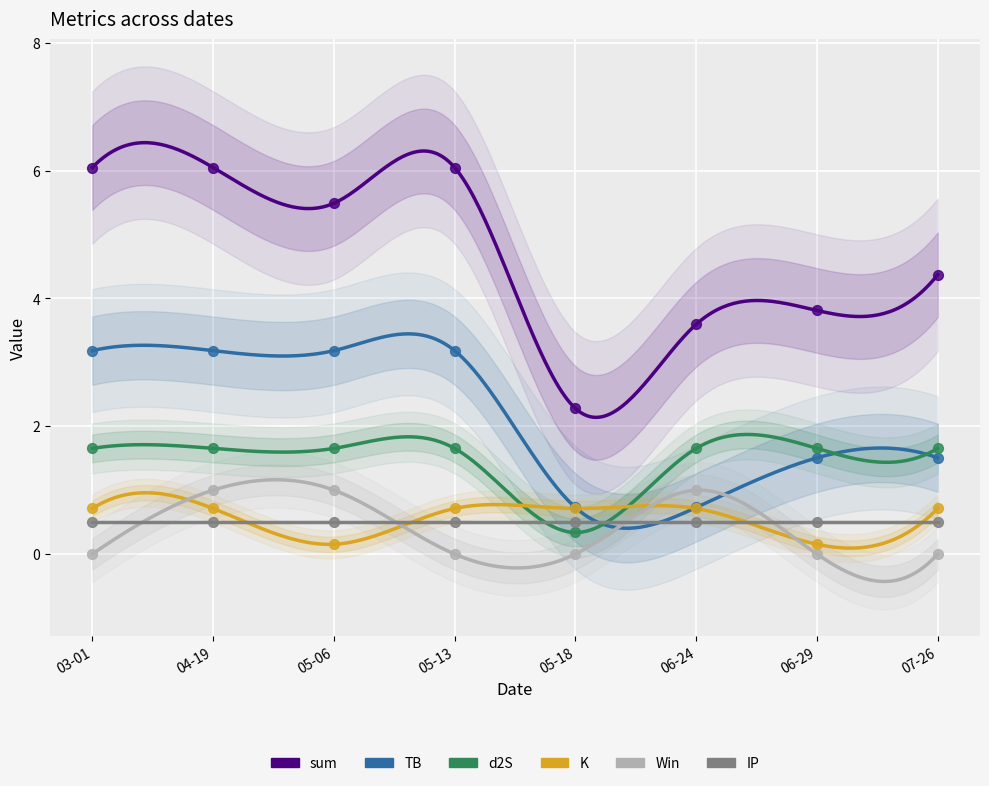

Which series contains the highest Y value?

sum